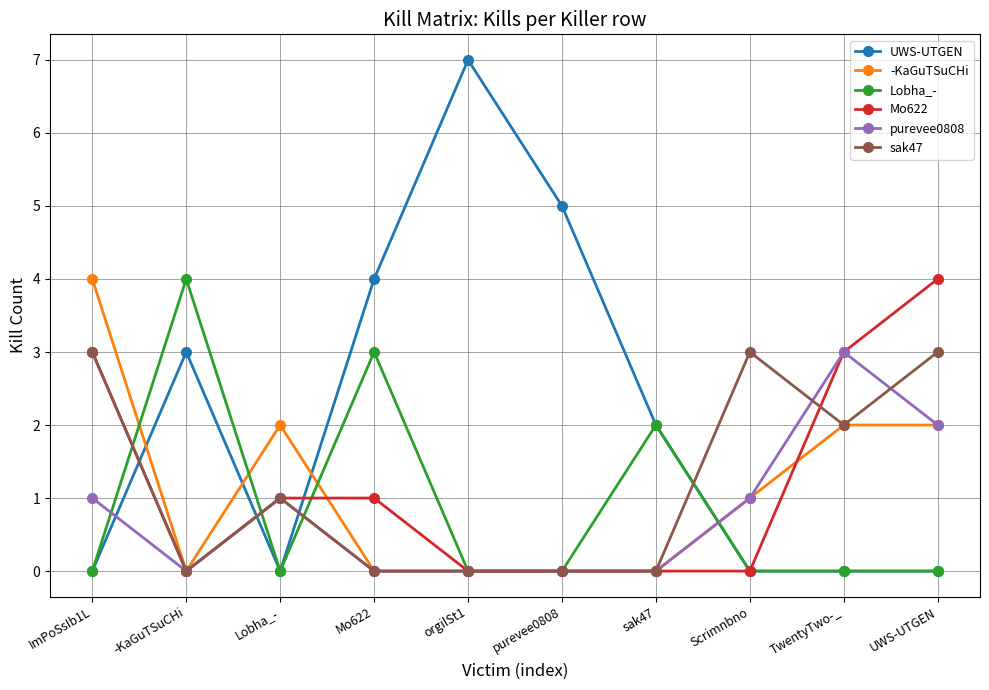

What is the difference between the second highest and minimum values in the sak47 series?

3